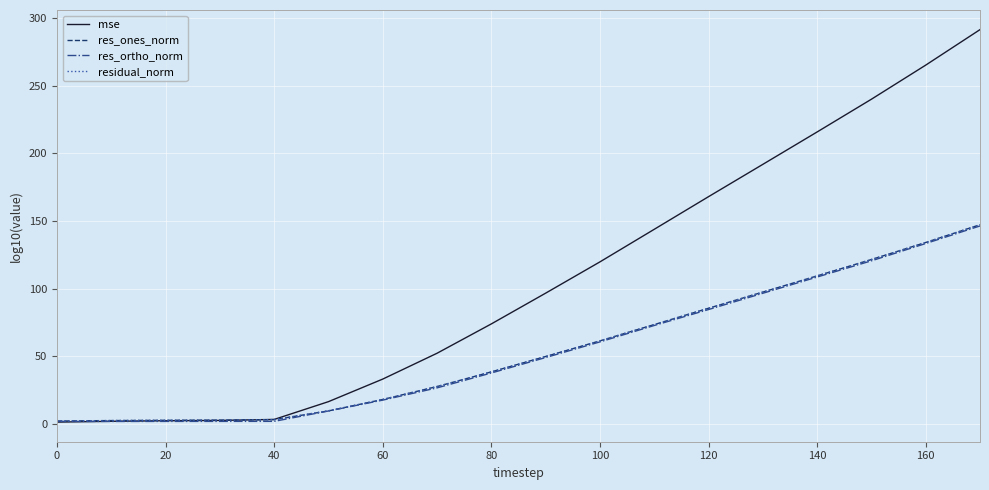

What is the difference between the maximum and second lowest values in the residual_norm series?

144.8